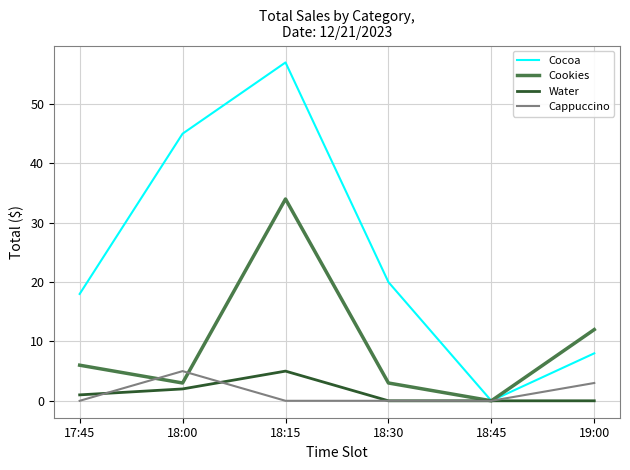

How many values in Cookies are above zero?

5